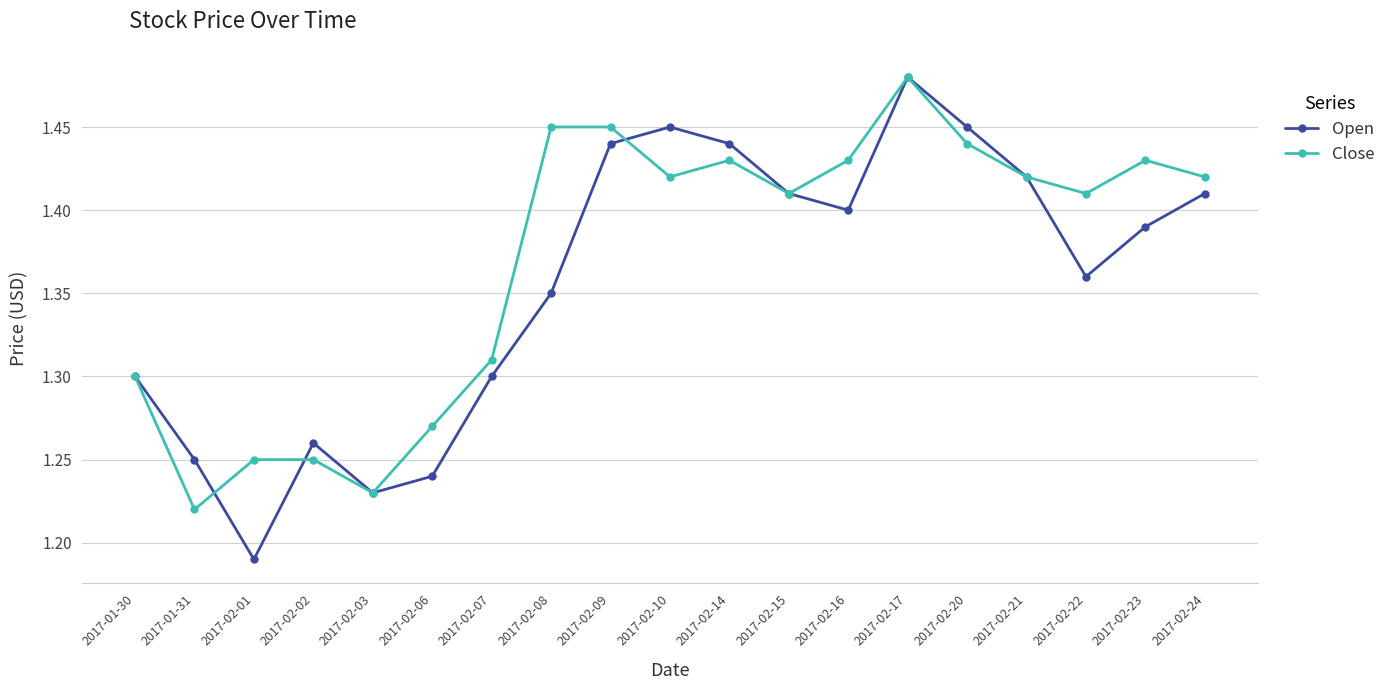

The value of Open at 2017-02-14 is 0.8. True or false?

False